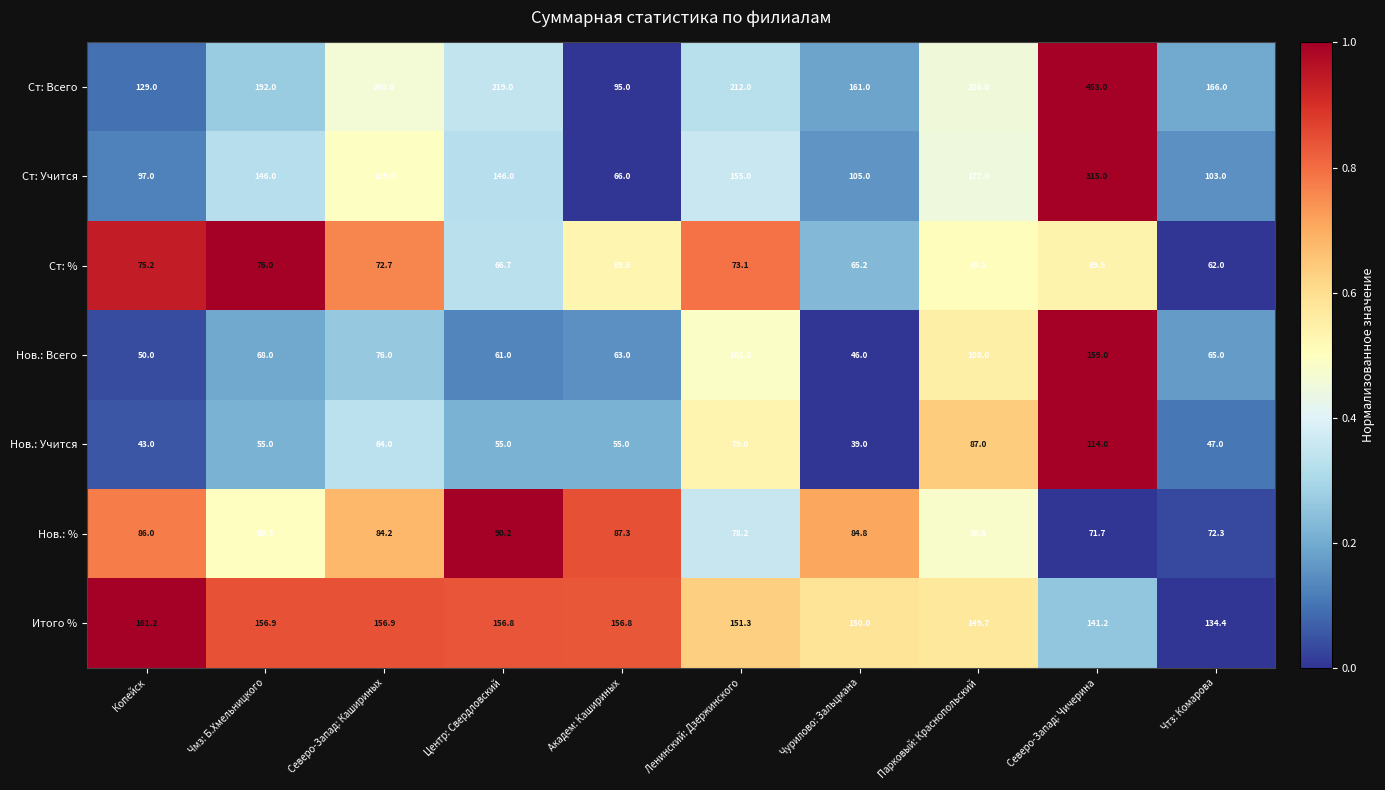

What is the average value of the Нов.: Учится series?

63.8